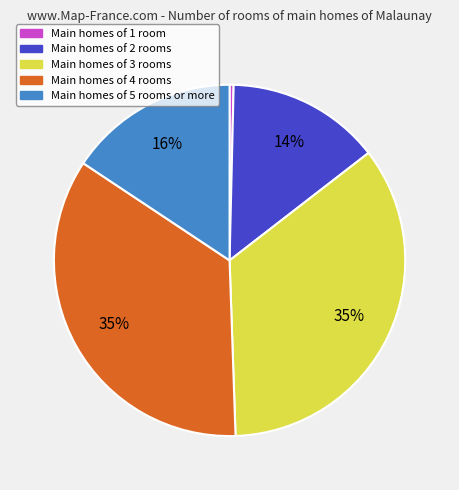

How many segments does this pie chart have?

5